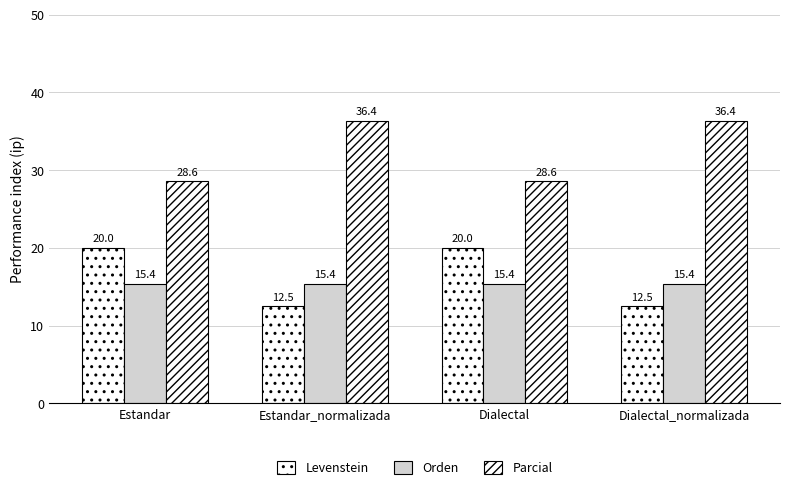

Reading left to right, what are all the values shown in this chart?

Levenstein: Estandar=20.0	Estandar_normalizada=12.5	Dialectal=20.0	Dialectal_normalizada=12.5
Orden: Estandar=15.4	Estandar_normalizada=15.4	Dialectal=15.4	Dialectal_normalizada=15.4
Parcial: Estandar=28.6	Estandar_normalizada=36.4	Dialectal=28.6	Dialectal_normalizada=36.4